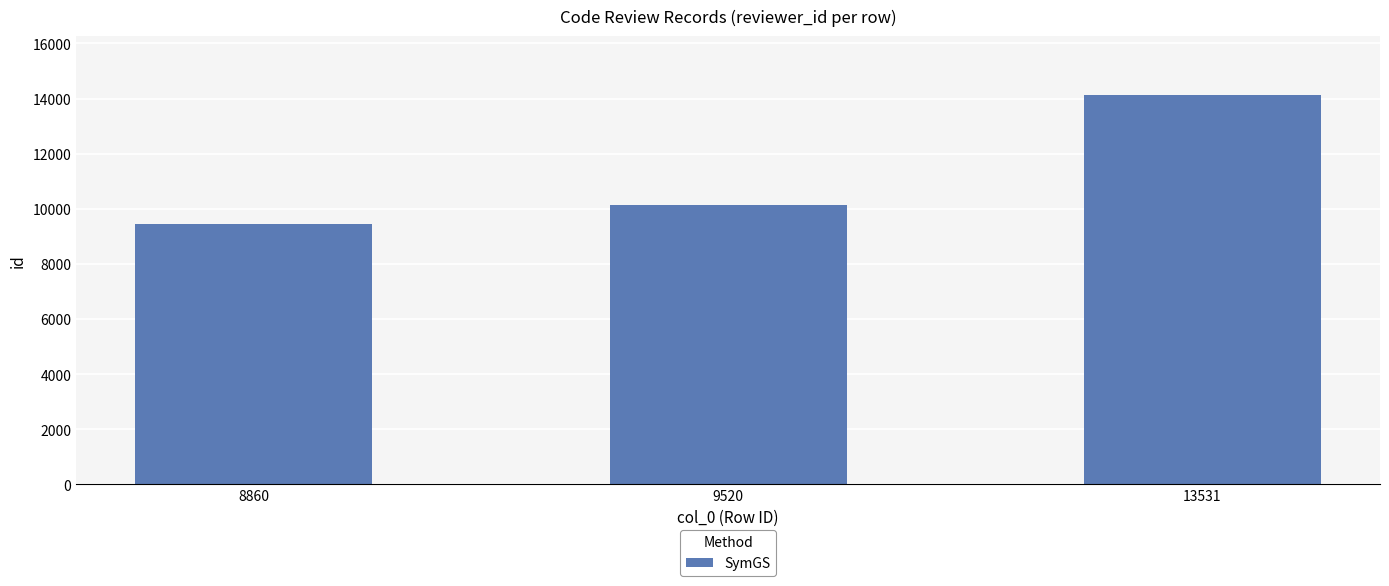

Rank the categories by value from lowest to highest.

8860, 9520, 13531